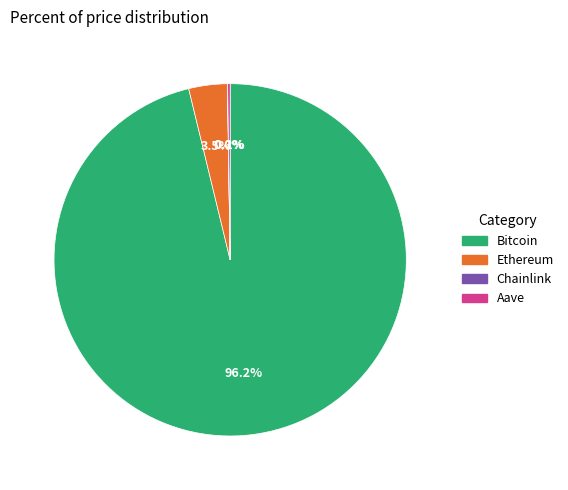

What percentage is NOT represented by Ethereum?

96.5%